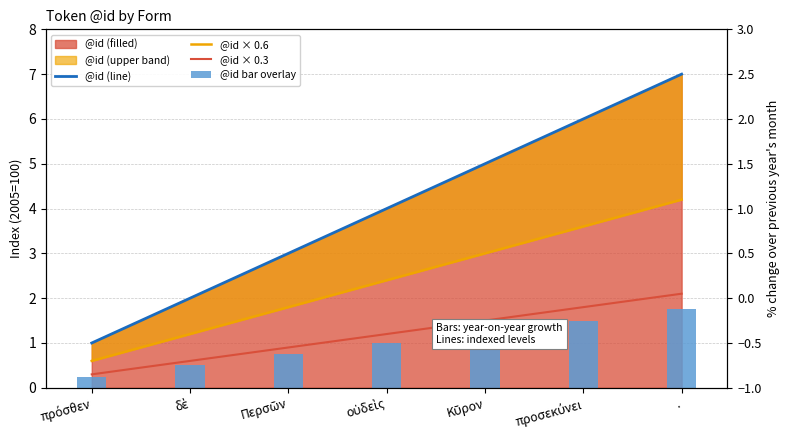

What is the label of the 6th bar from the left?

προσεκύνει